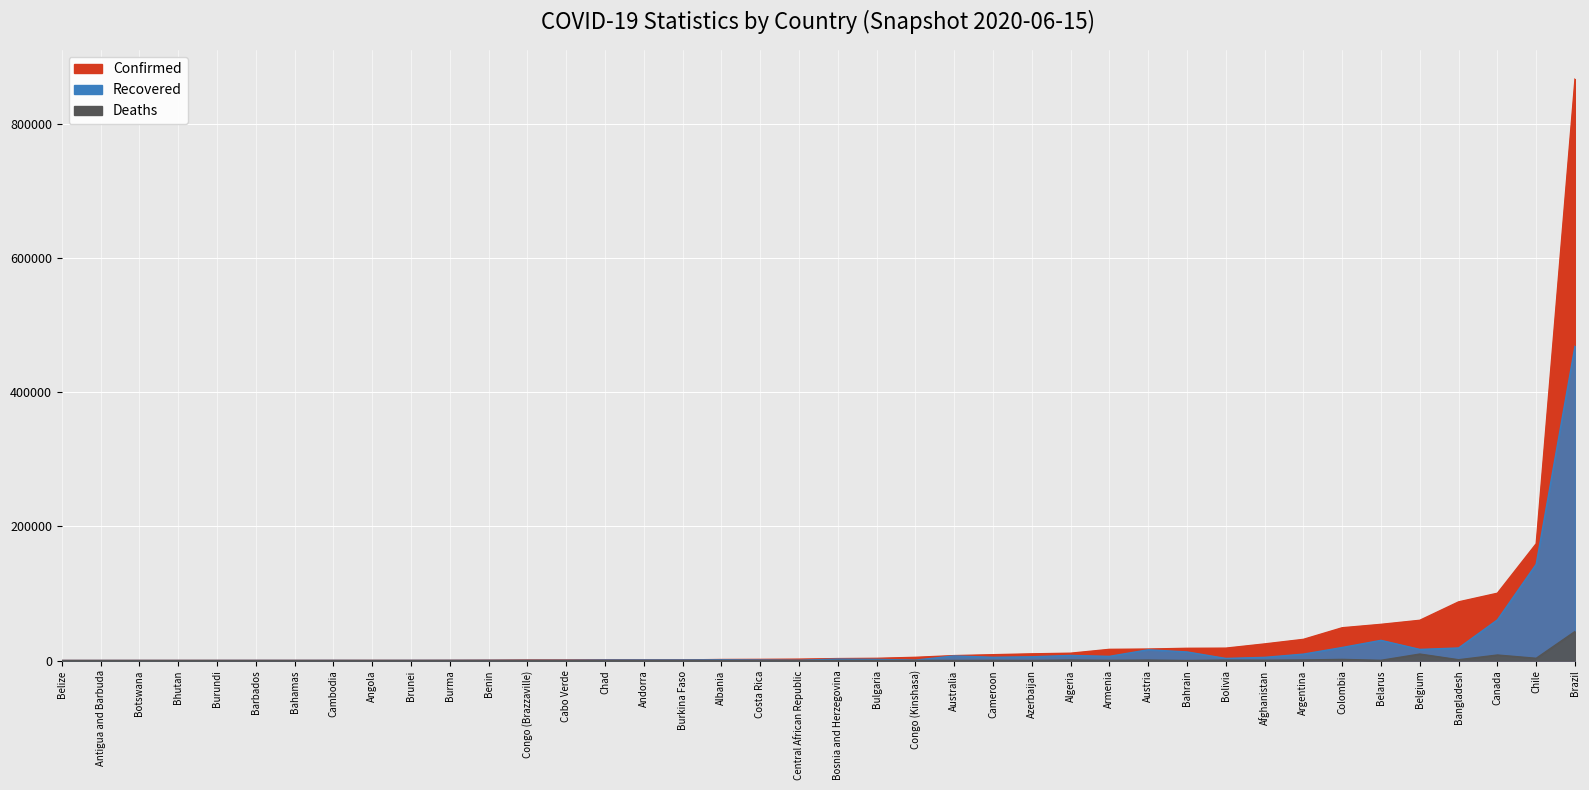

Read the Confirmed value at Bulgaria.

3290